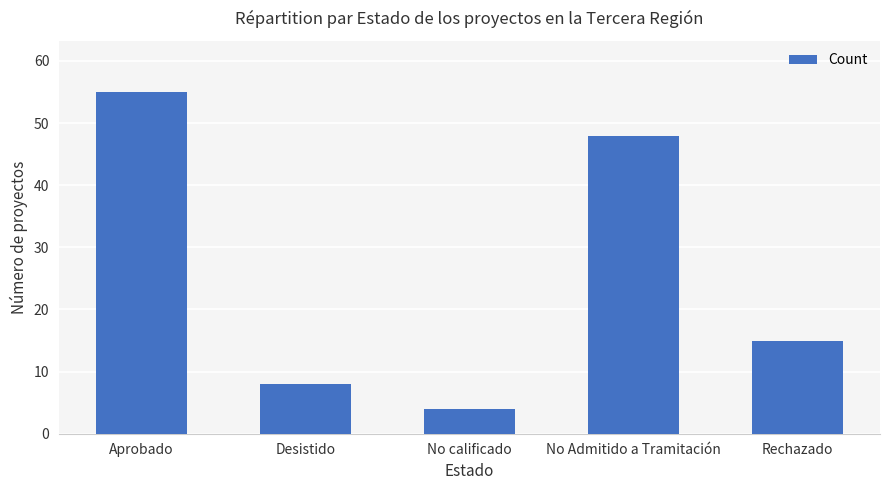

Is it true that the value at Aprobado is 34?

False